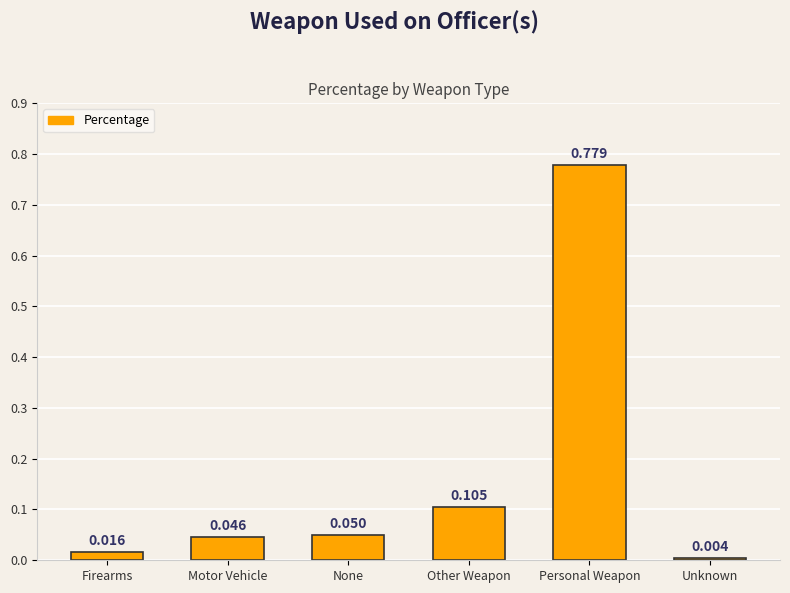

What is the label of the 5th bar from the left?

Personal Weapon